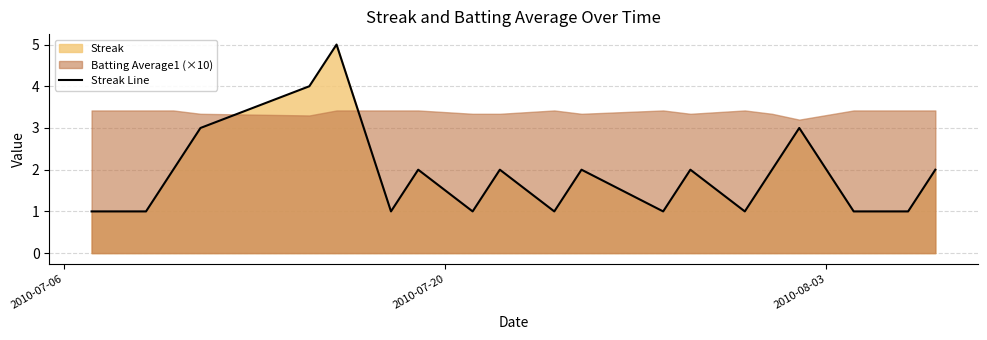

Count the values in the range 1 to 2.

16